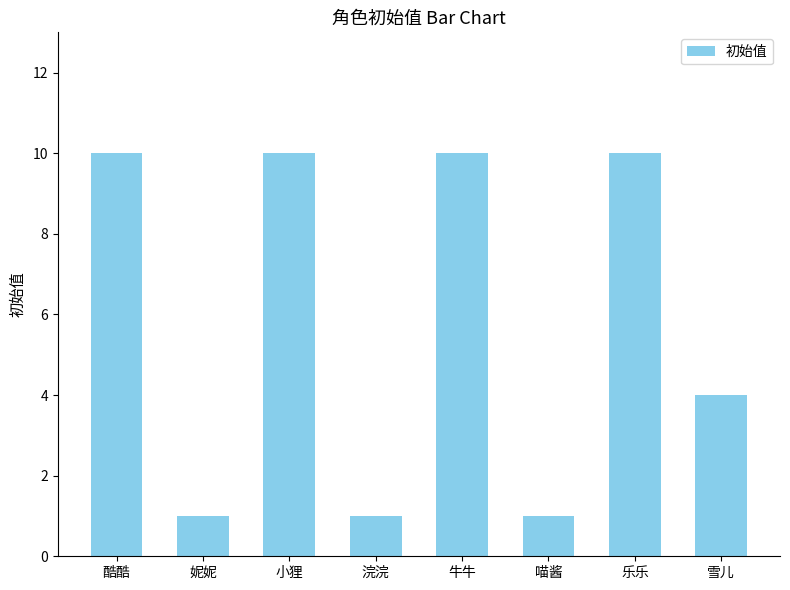

What is the maximum value shown in the chart?

10